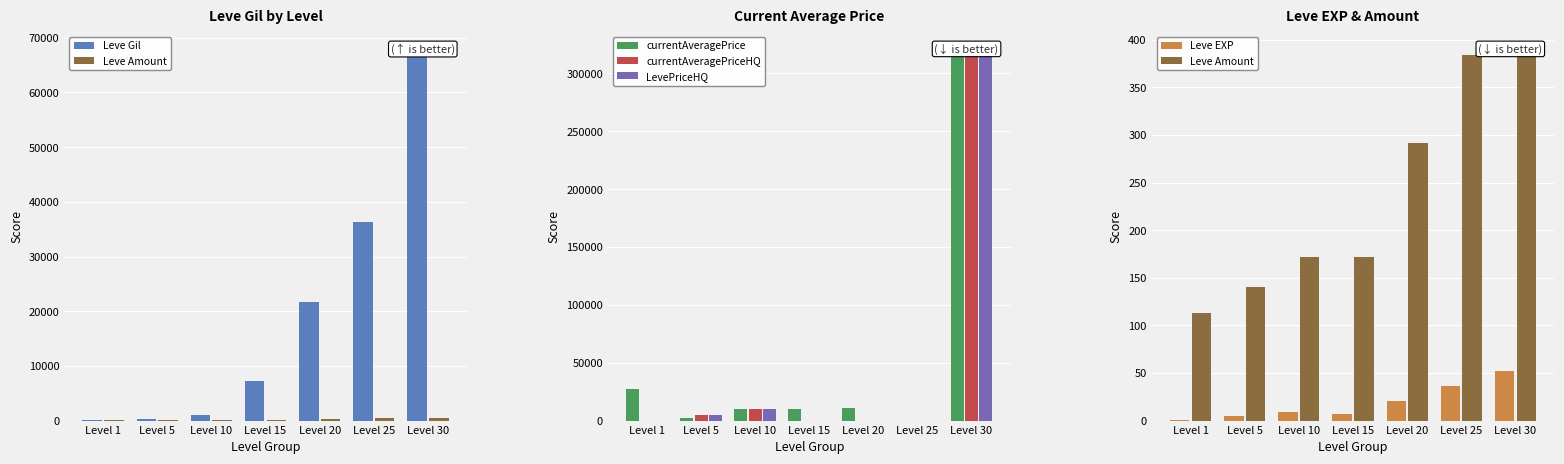

Reading right to left, extract all data points from this chart.

Leve Gil: 67730	36390	21600	7170	990	220	160
Leve Amount: 389	384	292	172	172	140	113
currentAveragePrice: 320000	0	10930	9650	10000	2507	27128
currentAveragePriceHQ: 320000	0	0	0	10000	4997	0
LevePriceHQ: 320000	0	0	0	10000	4997	0
Leve EXP: 52	36	21	7	9	5	1